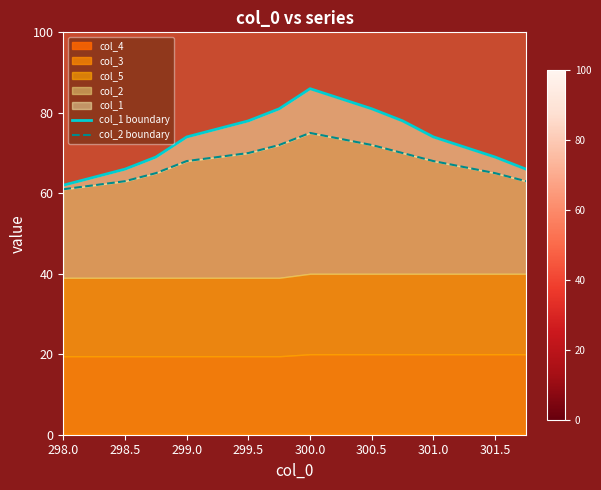

How many col_2 boundary values are between 65 and 72?

10